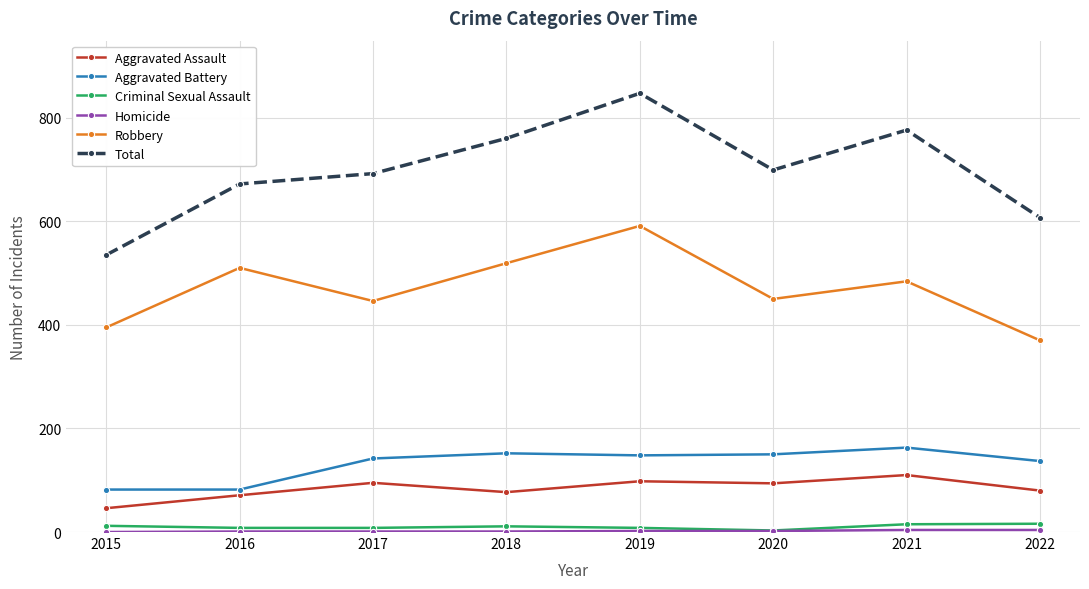

At which category is the sum across all series the highest?

2019